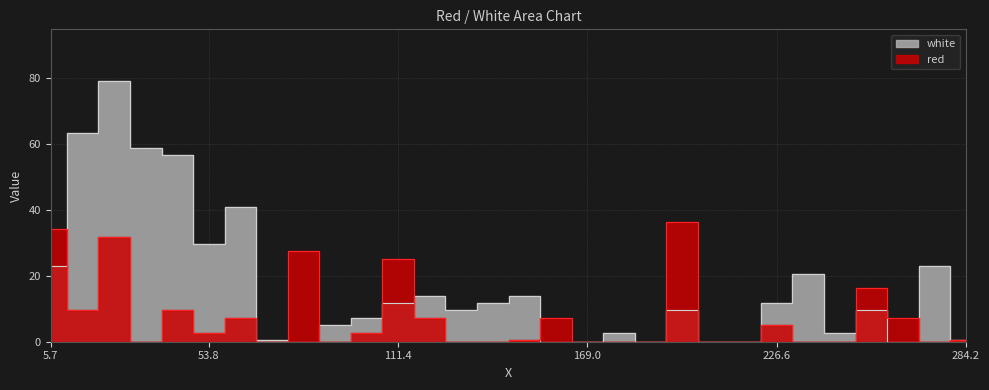

Where is white nearest to the value 39?

63.4